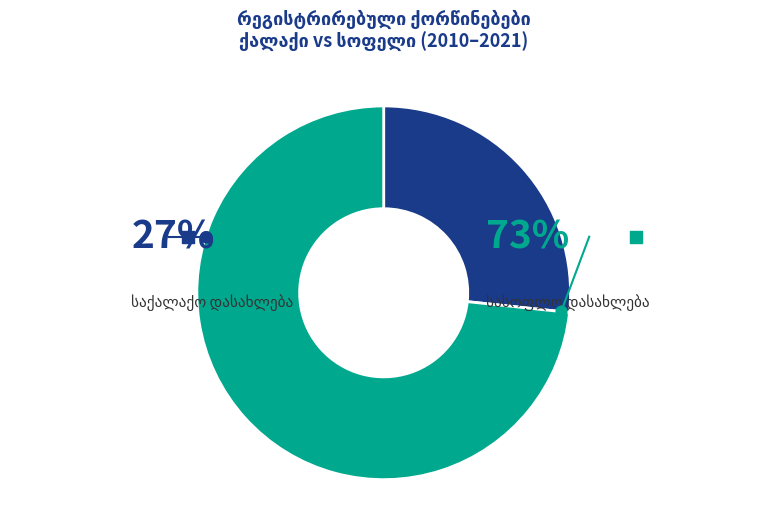

True or false: საქალაქო დასახლება accounts for 20% of the total.

False